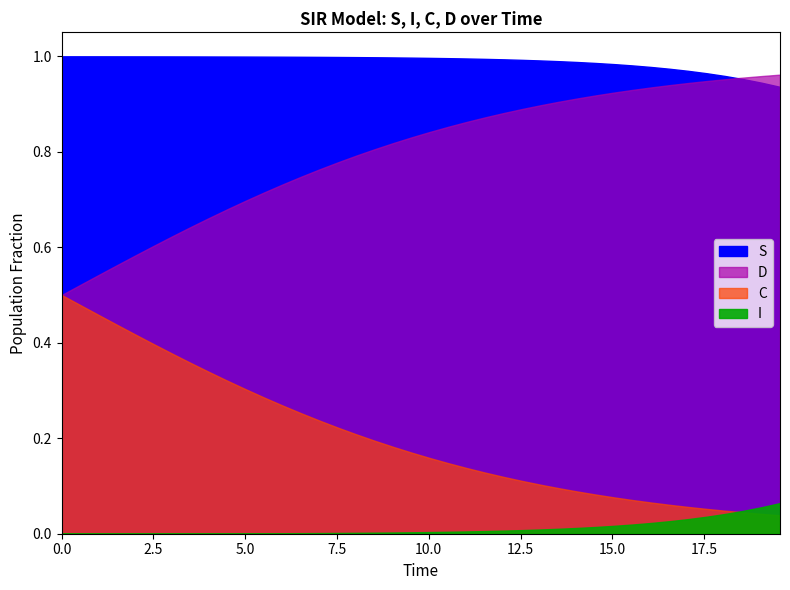

At which category is the sum across all series the highest?

9